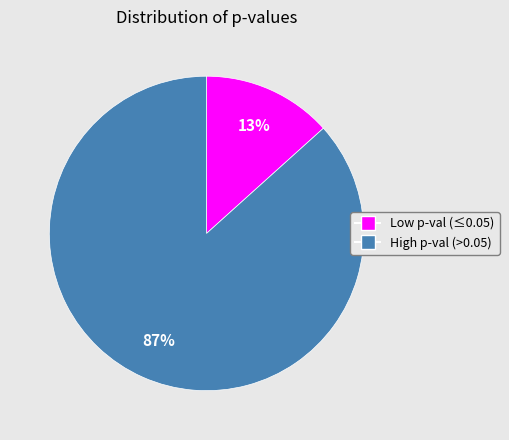

Does any single category account for the majority?

Yes